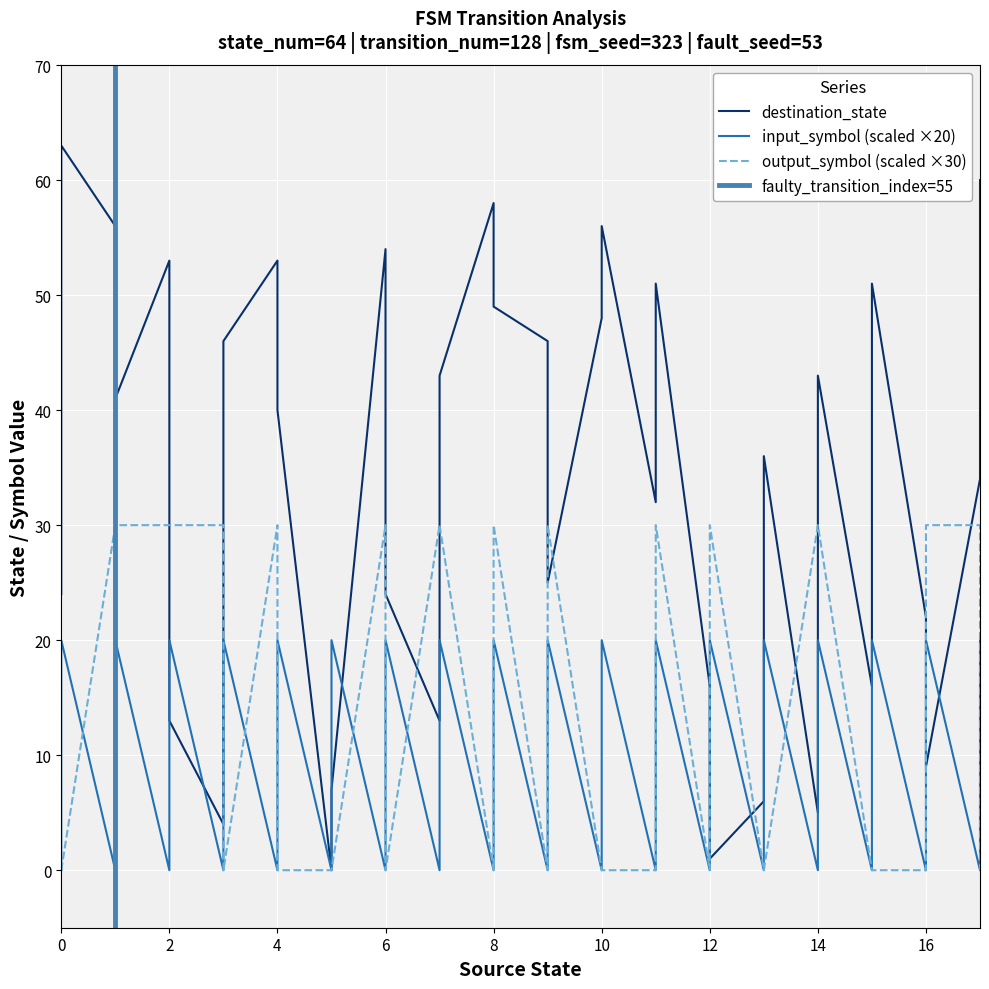

The value of input_symbol_encoded at 4 is 32. True or false?

False